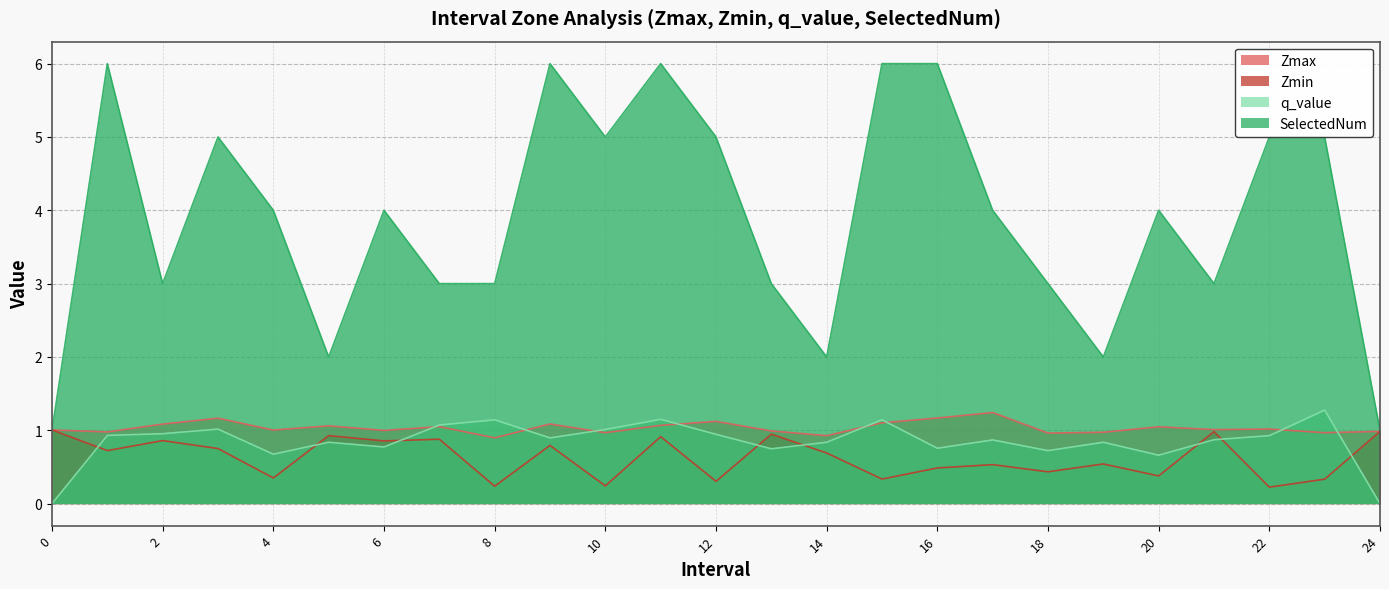

List the labels in order of q_value value, smallest first.

0.0, 24.0, 20.0, 4.0, 18.0, 13.0, 16.0, 6.0, 5.0, 14.0, 19.0, 17.0, 21.0, 9.0, 22.0, 1.0, 12.0, 2.0, 10.0, 3.0, 7.0, 8.0, 15.0, 11.0, 23.0